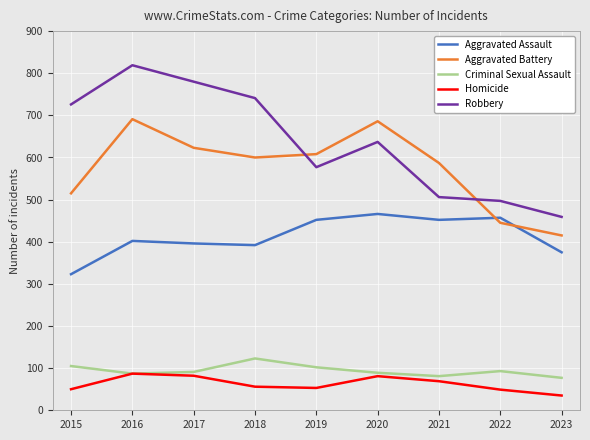

What is the total value across all series at 2022?

1541